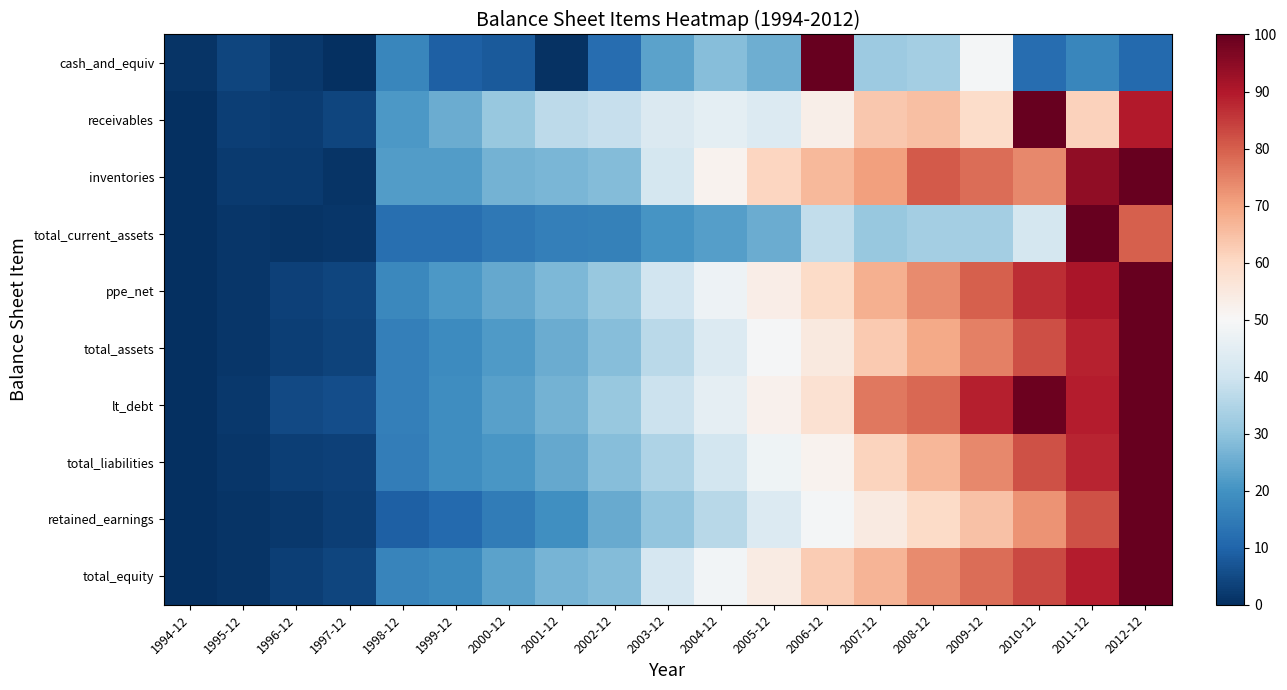

At 1997-12, list the series in order from smallest to largest.

cash_and_equiv, inventories, total_current_assets, retained_earnings, total_liabilities, total_assets, total_equity, ppe_net, receivables, lt_debt